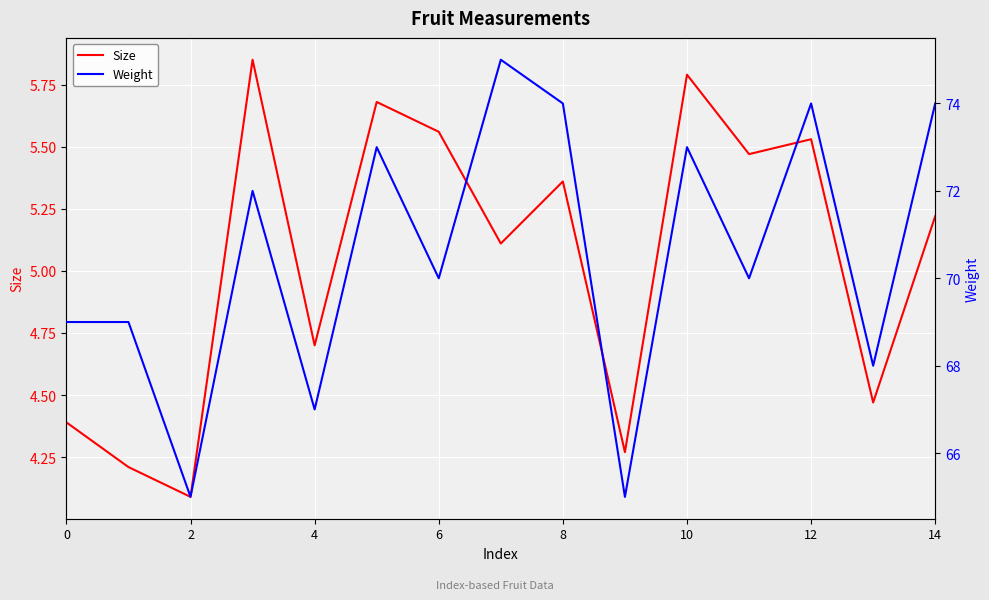

Which category has the lowest value in the Size series?

2